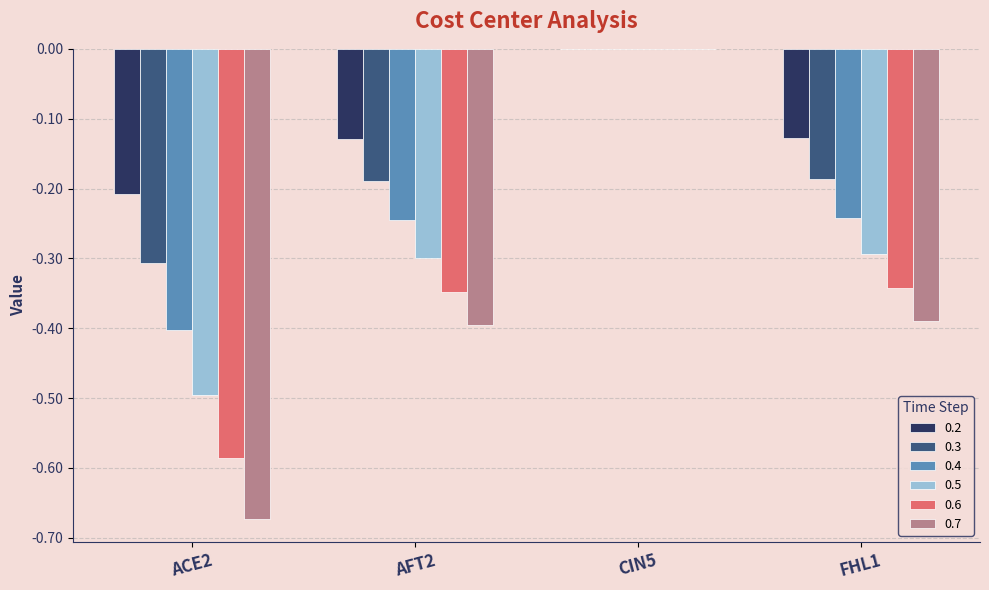

How many groups of bars are there?

4